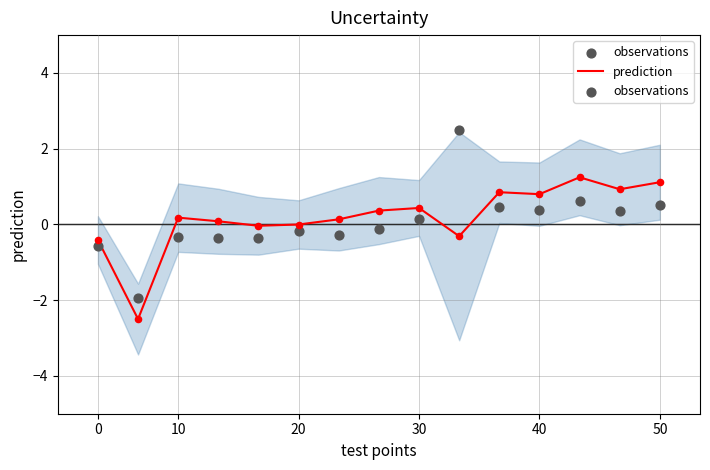

What is the total value across all series at 6?

-0.1